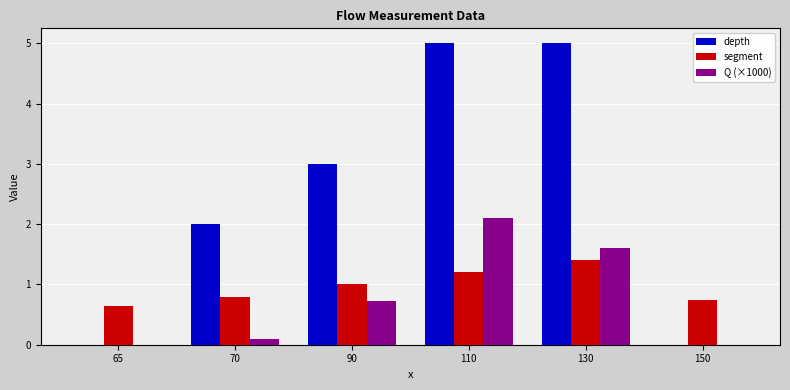

Between 70 and 150, which series saw the biggest shift?

depth